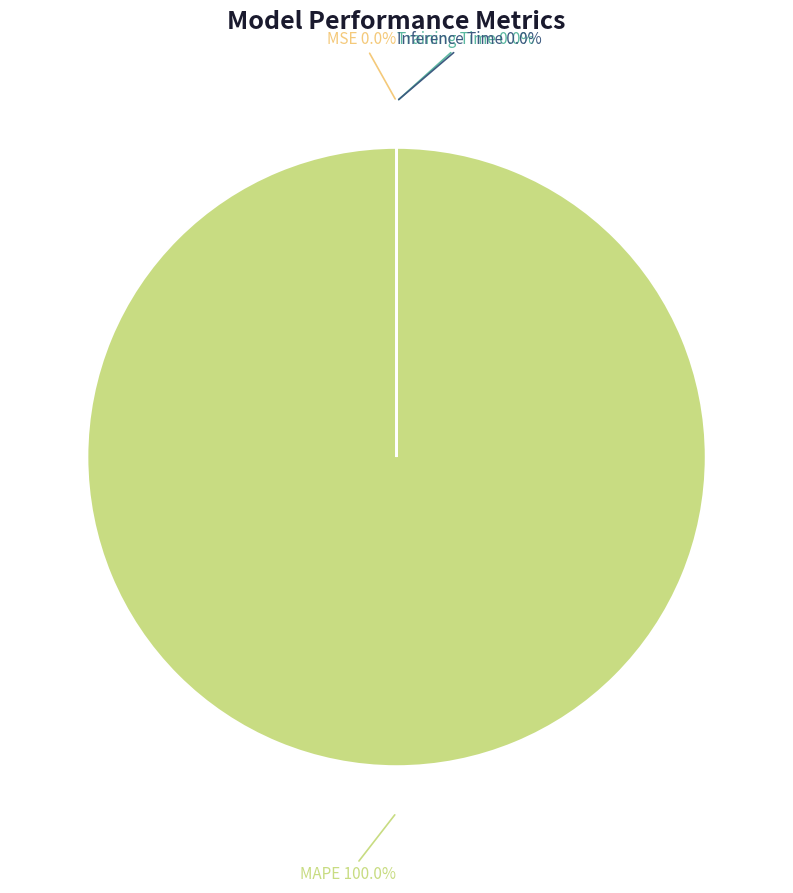

Count the number of slices in the pie.

5